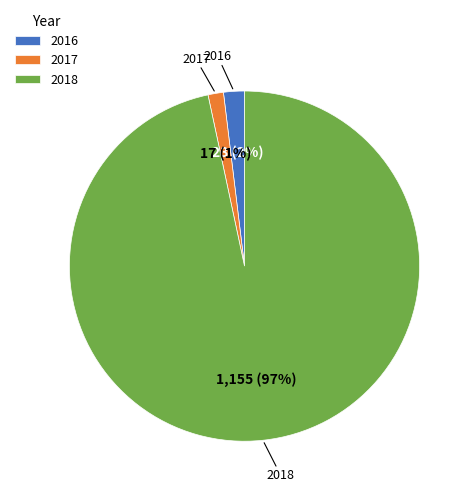

Rank the categories by value from lowest to highest.

2017, 2016, 2018